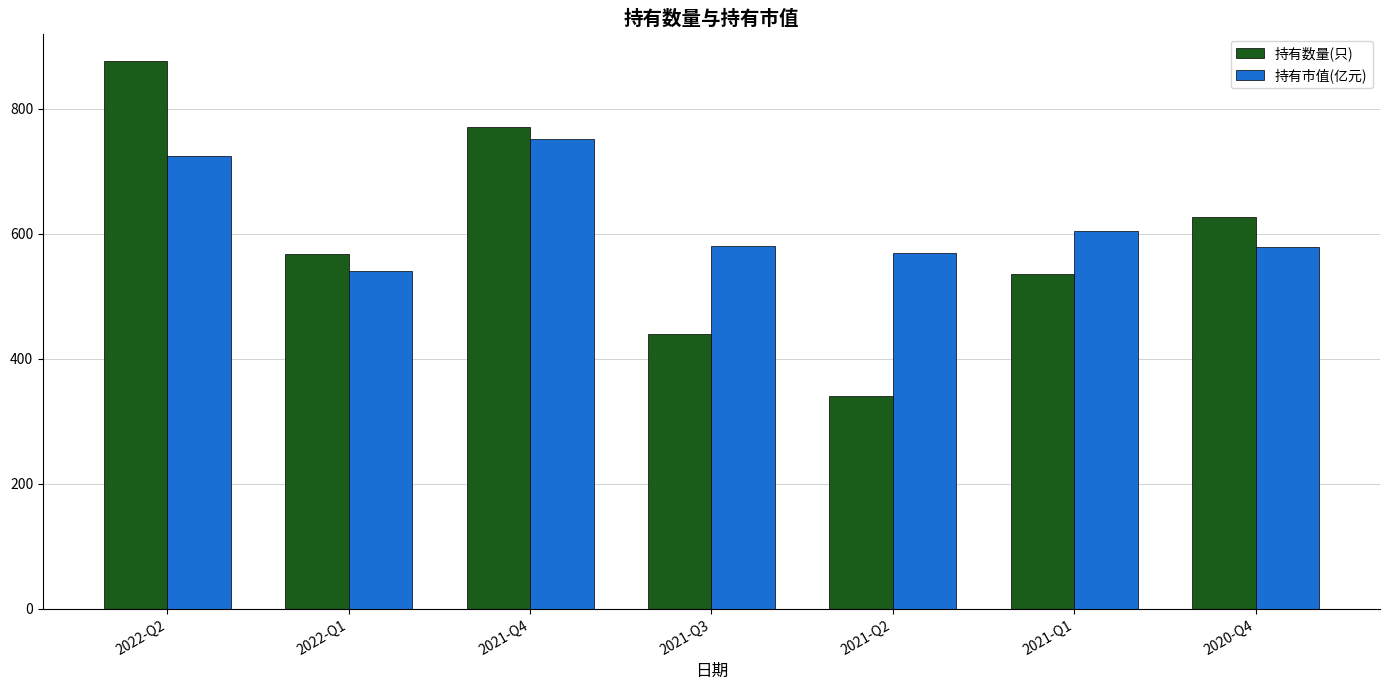

Rank the series by their average value, from lowest to highest.

持有数量(只), 持有市值(亿元)